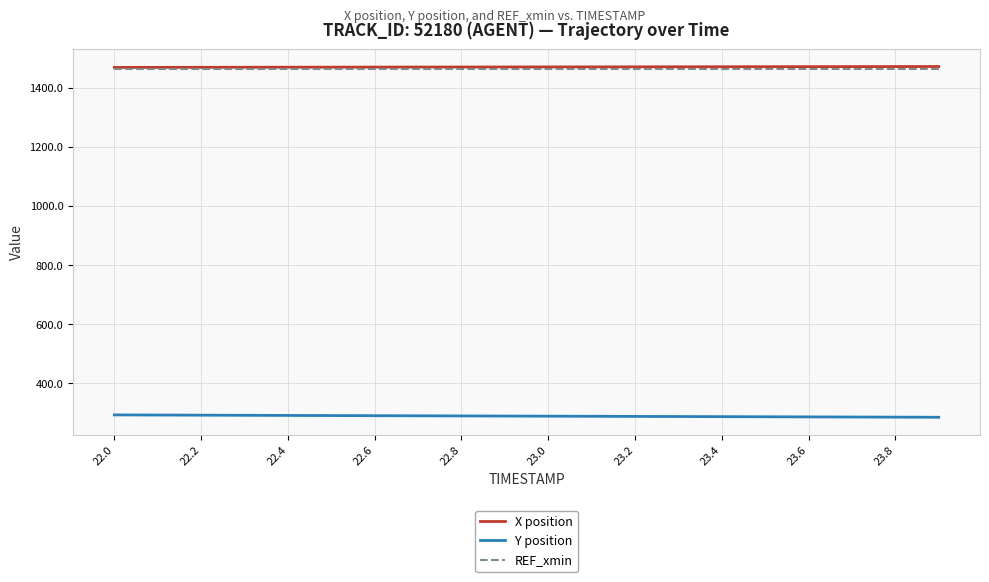

True or false: Y position and REF_xmin intersect in this chart.

False